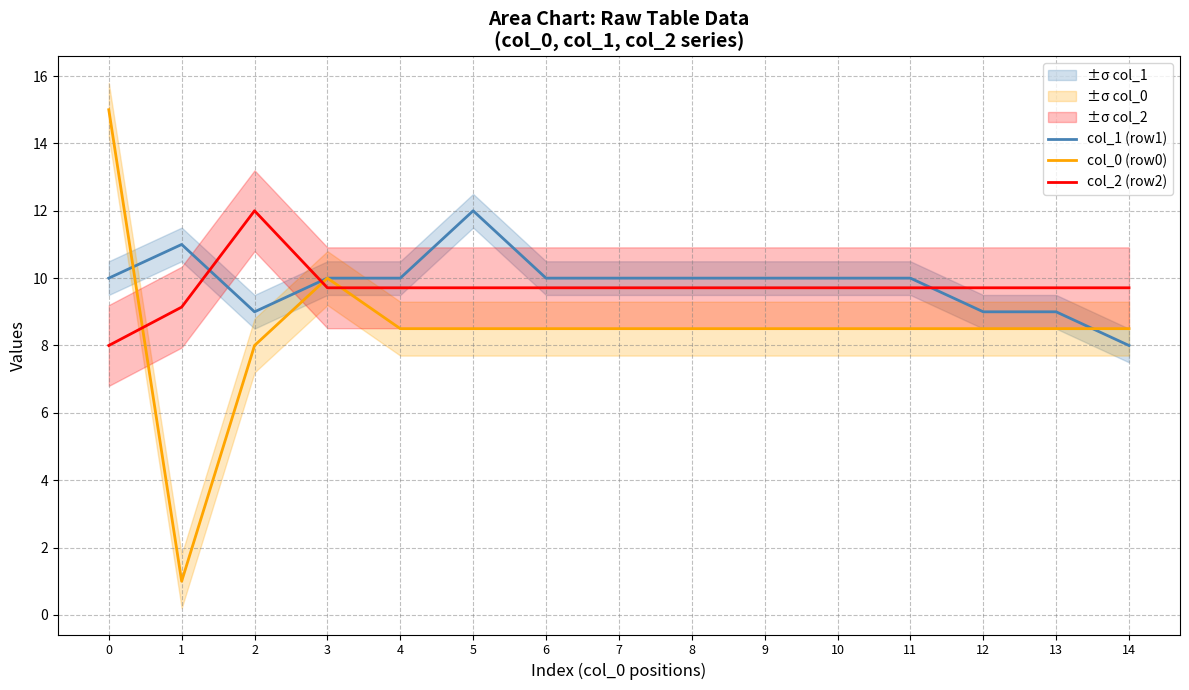

Where do col_1 (row1) and col_2 (row2) first cross each other?

1 and 2